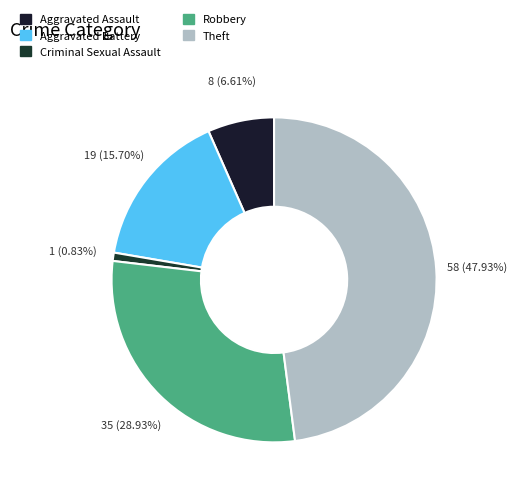

To the nearest percent, what is the difference between the largest and smallest slice percentages?

47%